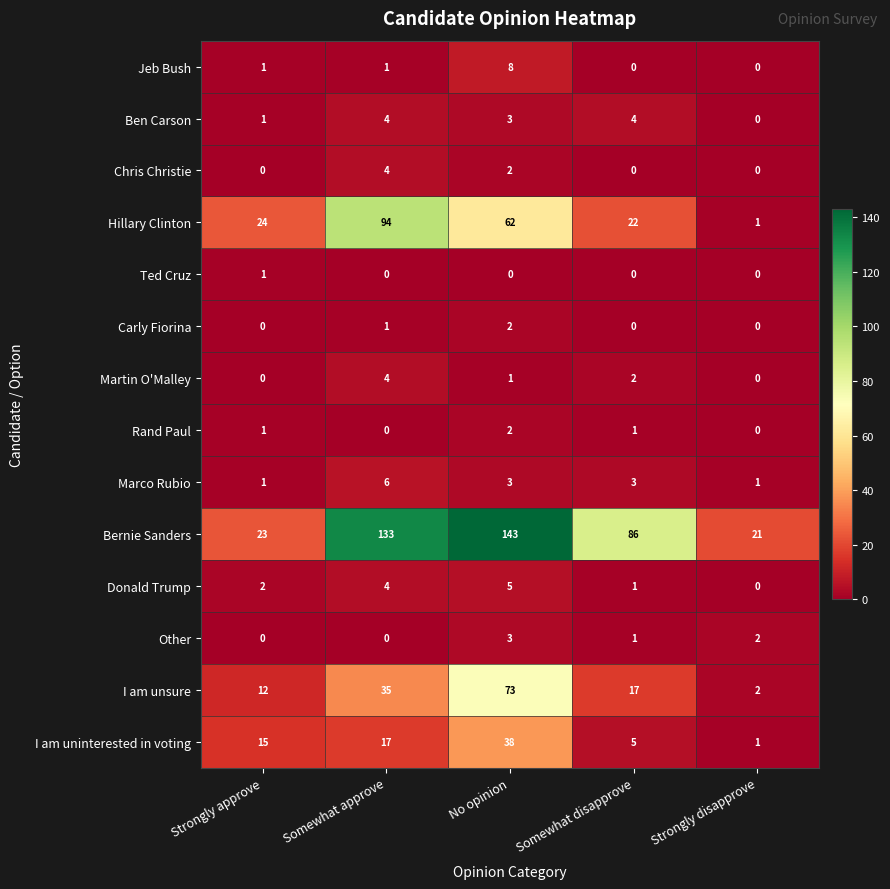

Rank the categories by I am unsure value from lowest to highest.

Strongly disapprove, Strongly approve, Somewhat disapprove, Somewhat approve, No opinion